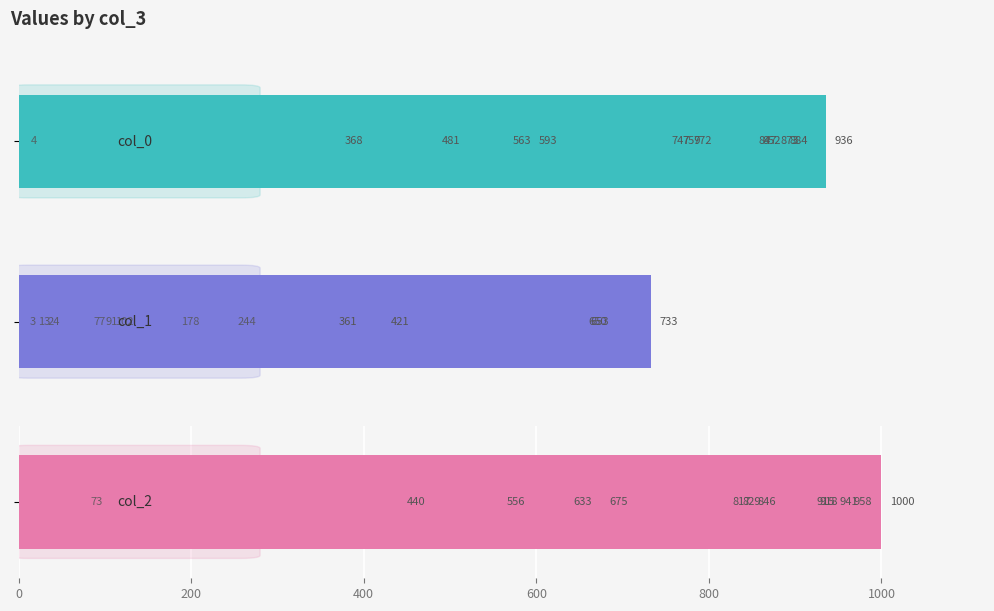

How many values in the col_2 series are below 829?

6